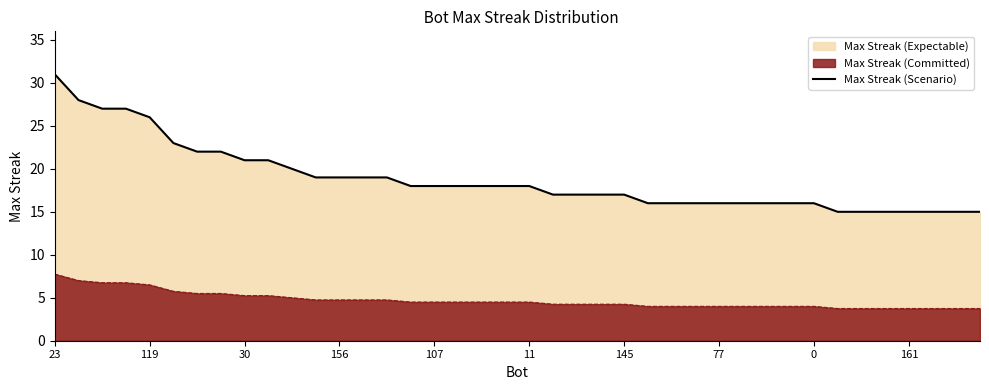

Which category has the highest value across all series?

23